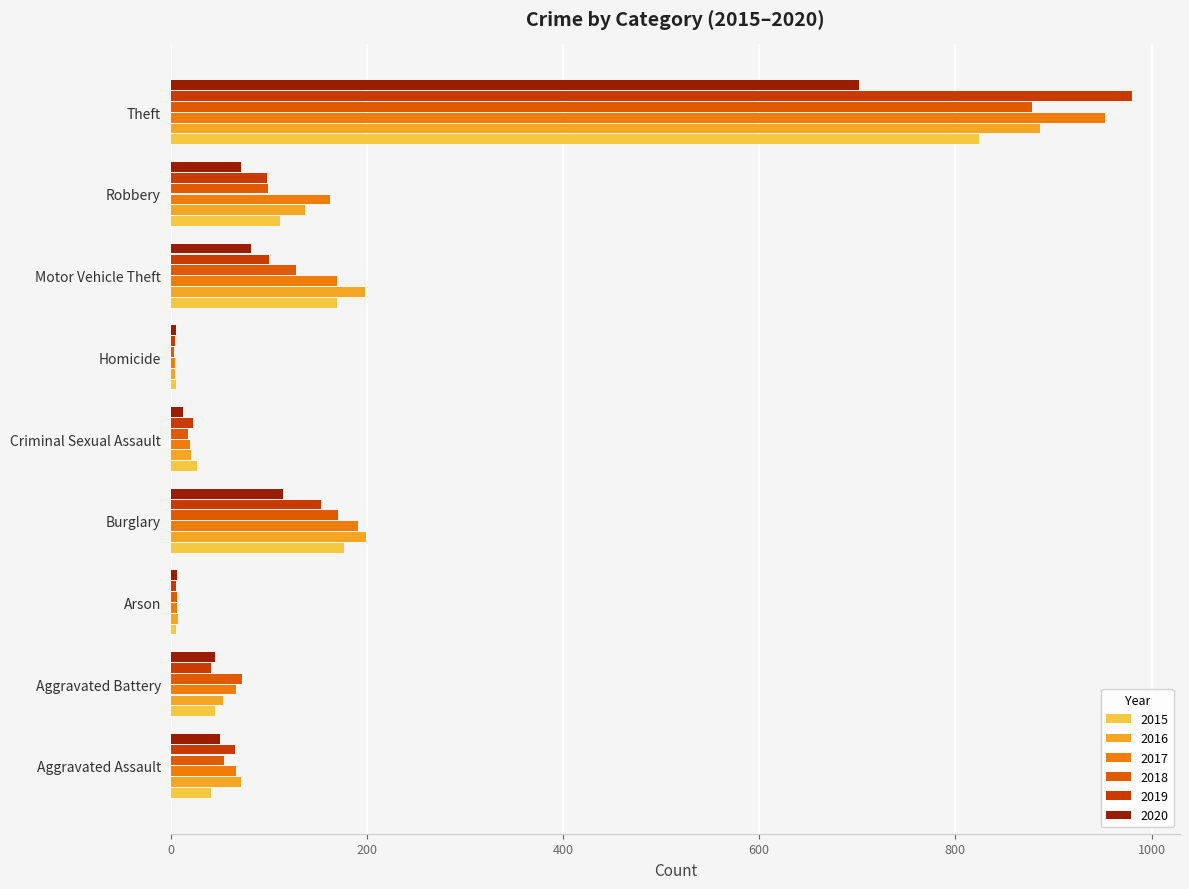

Which series has the widest spread of values?

2019